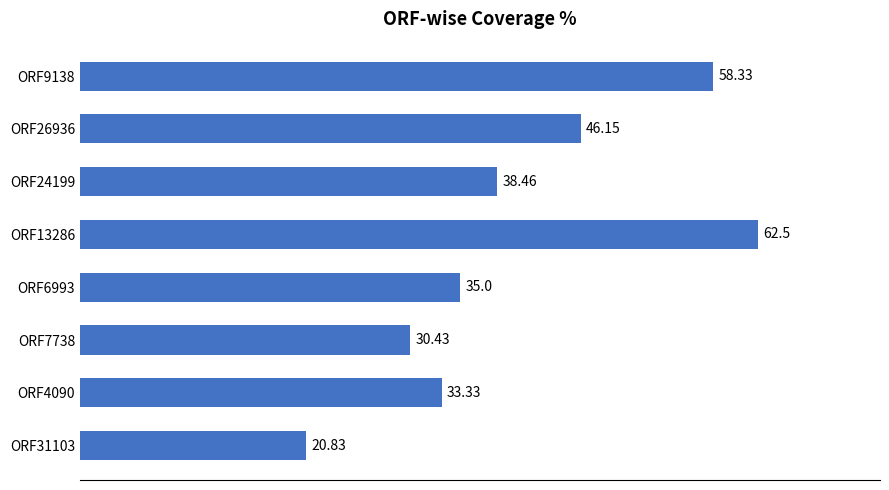

What is the difference between the maximum and second lowest values?

32.1